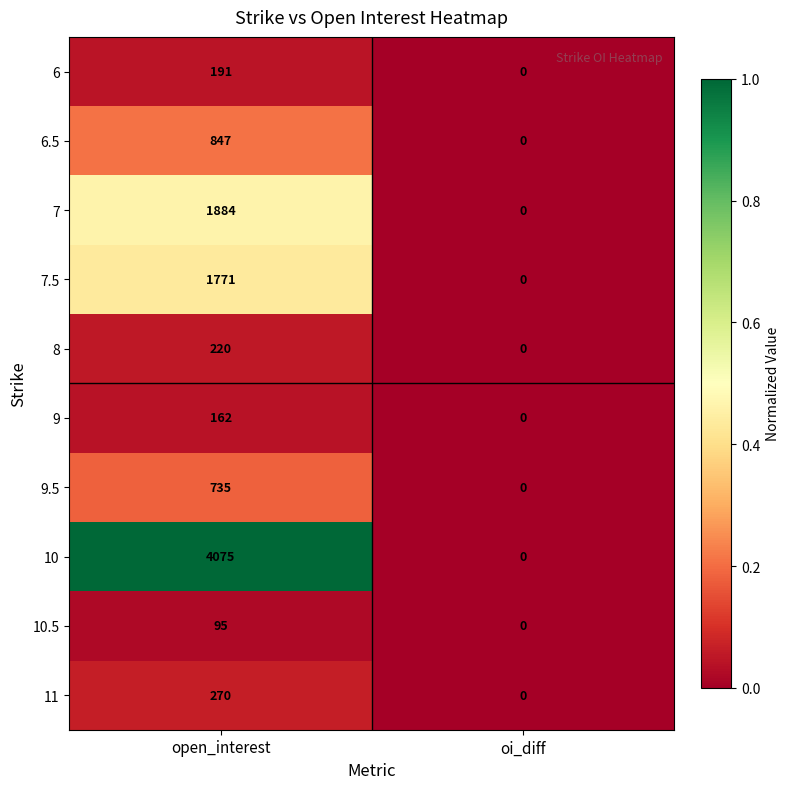

Reading right to left, transcribe all the data shown in this chart.

6: oi_diff=0	open_interest=191
6.5: oi_diff=0	open_interest=847
7: oi_diff=0	open_interest=1884
7.5: oi_diff=0	open_interest=1771
8: oi_diff=0	open_interest=220
9: oi_diff=0	open_interest=162
9.5: oi_diff=0	open_interest=735
10: oi_diff=0	open_interest=4075
10.5: oi_diff=0	open_interest=95
11: oi_diff=0	open_interest=270